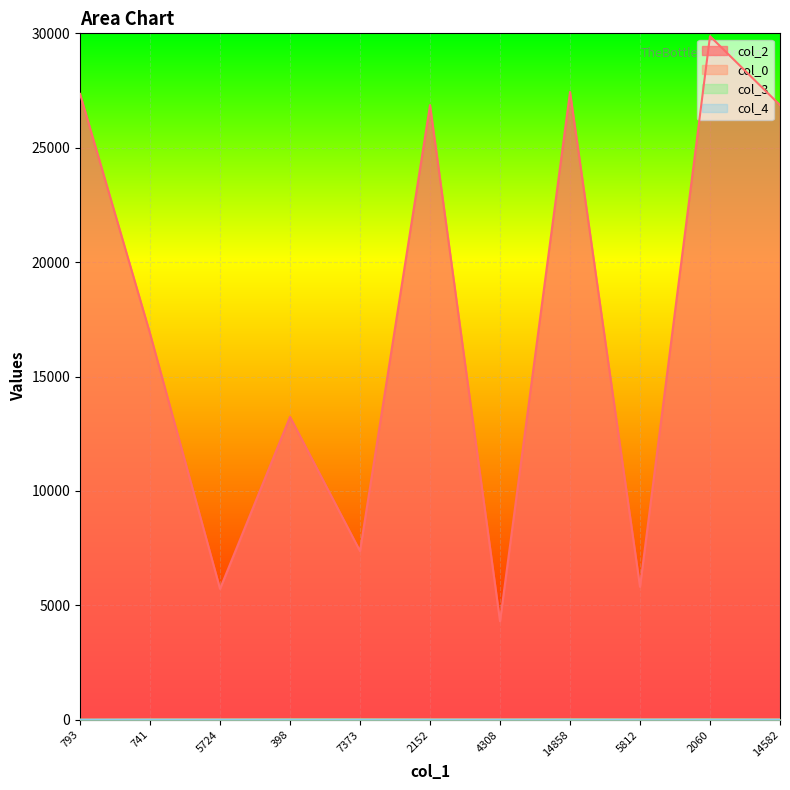

Reading left to right, what are all the values shown in this chart?

col_2: 793=27354.0	741=16882.0	5724=5724.0	398=13240.0	7373=7373.0	2152=26864.0	4308=4308.0	14858=27441.0	5812=5812.0	2060=29875.0	14582=26863.0
col_0: 793=2.5	741=18.1	5724=18.1	398=18.1	7373=18.1	2152=18.8	4308=18.8	14858=18.8	5812=18.8	2060=18.8	14582=18.8
col_3: 793=0.0	741=0.0	5724=0.0	398=7.0	7373=7.0	2152=0.0	4308=0.0	14858=7.0	5812=0.0	2060=7.0	14582=0.0
col_4: 793=1.0	741=0.0	5724=0.0	398=0.0	7373=0.0	2152=0.0	4308=0.0	14858=0.0	5812=0.0	2060=0.0	14582=0.0